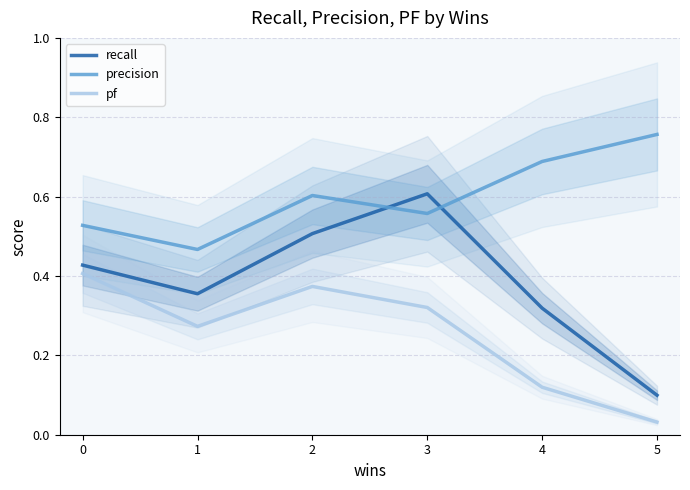

True or false: precision and pf intersect in this chart.

False